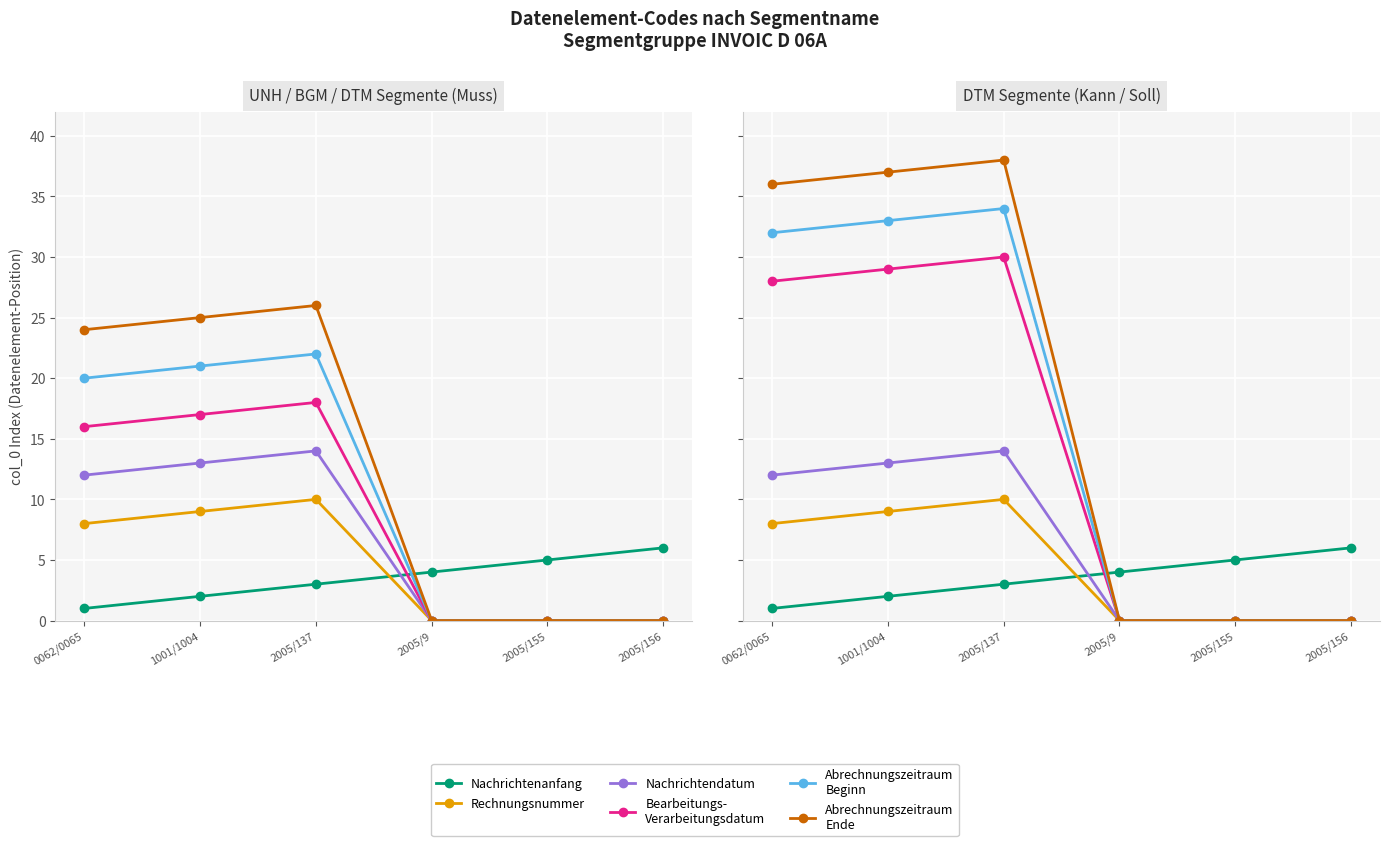

What is the label of the 3rd point from the right?

2005/9